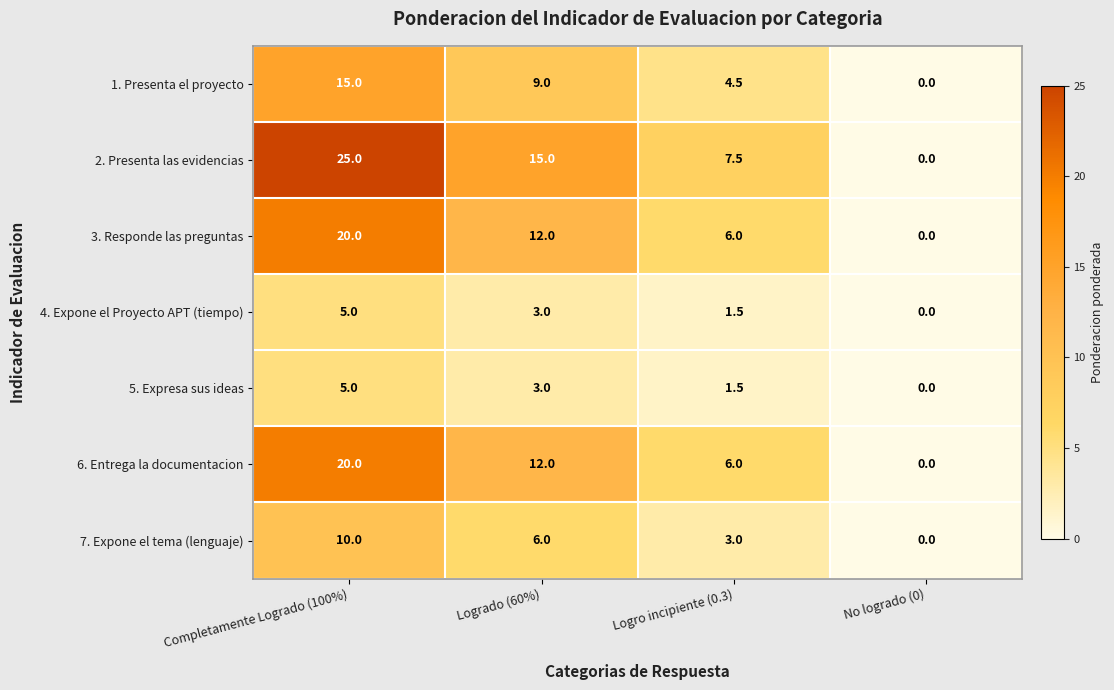

Which series has the largest range (max minus min)?

2. Presenta las evidencias